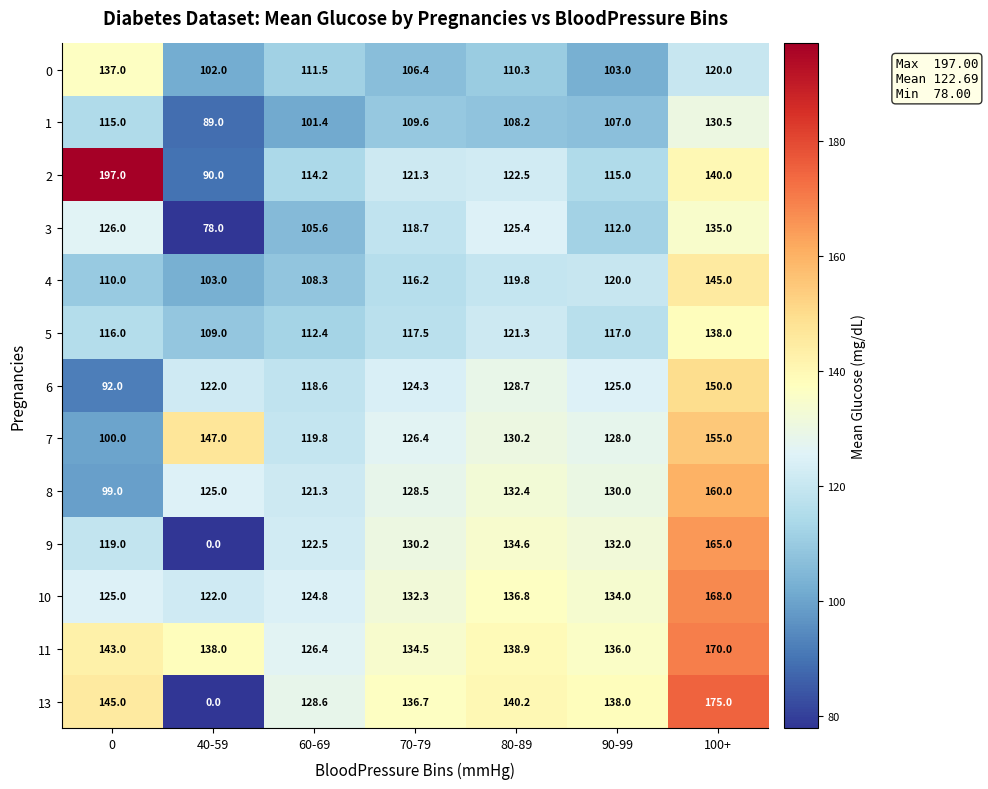

What is the maximum value shown in the chart?

197.0